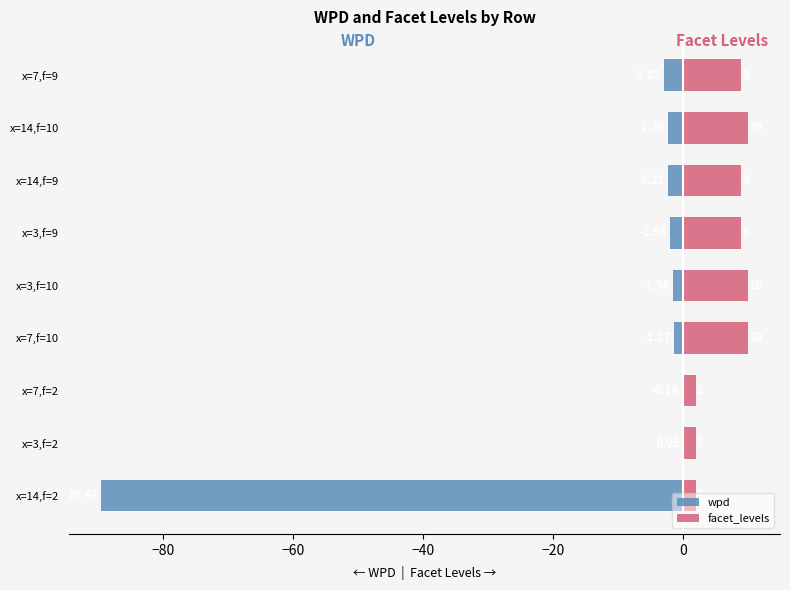

What is the greatest value displayed?

10.0